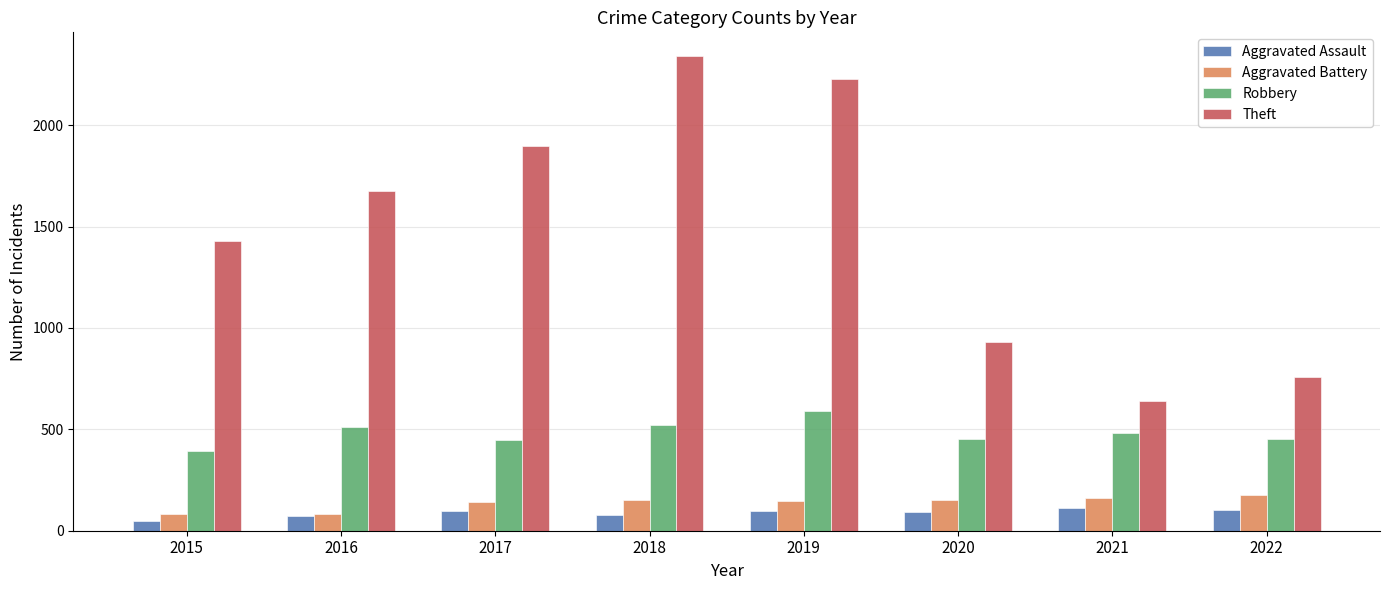

How many groups of bars are there?

8